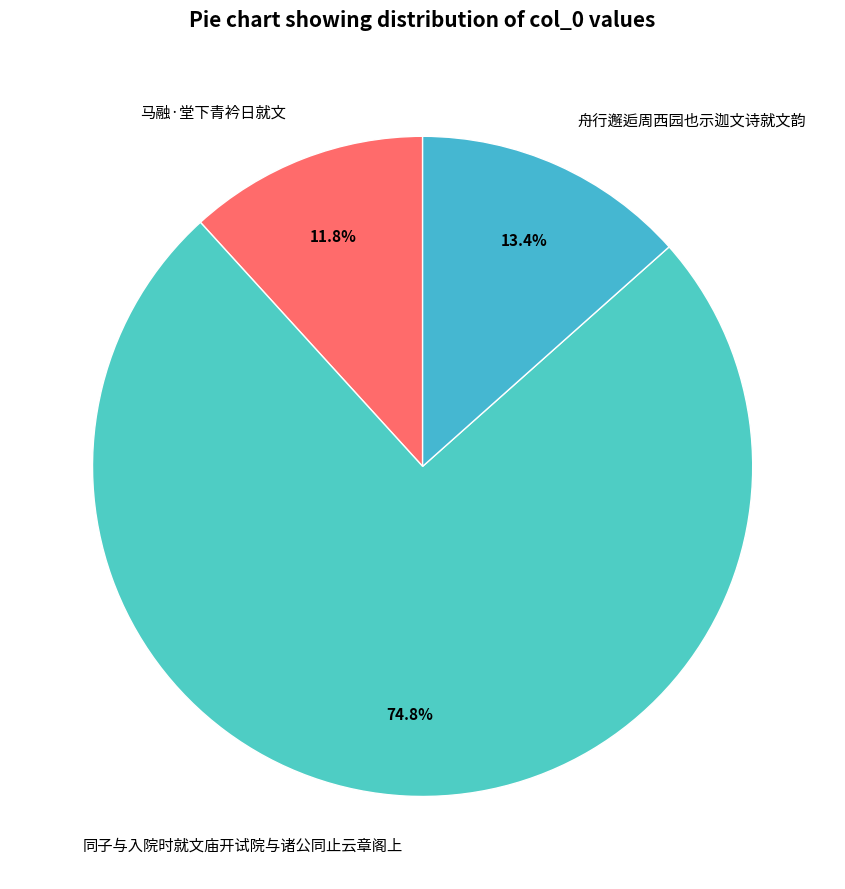

How many slices are in this pie chart?

3